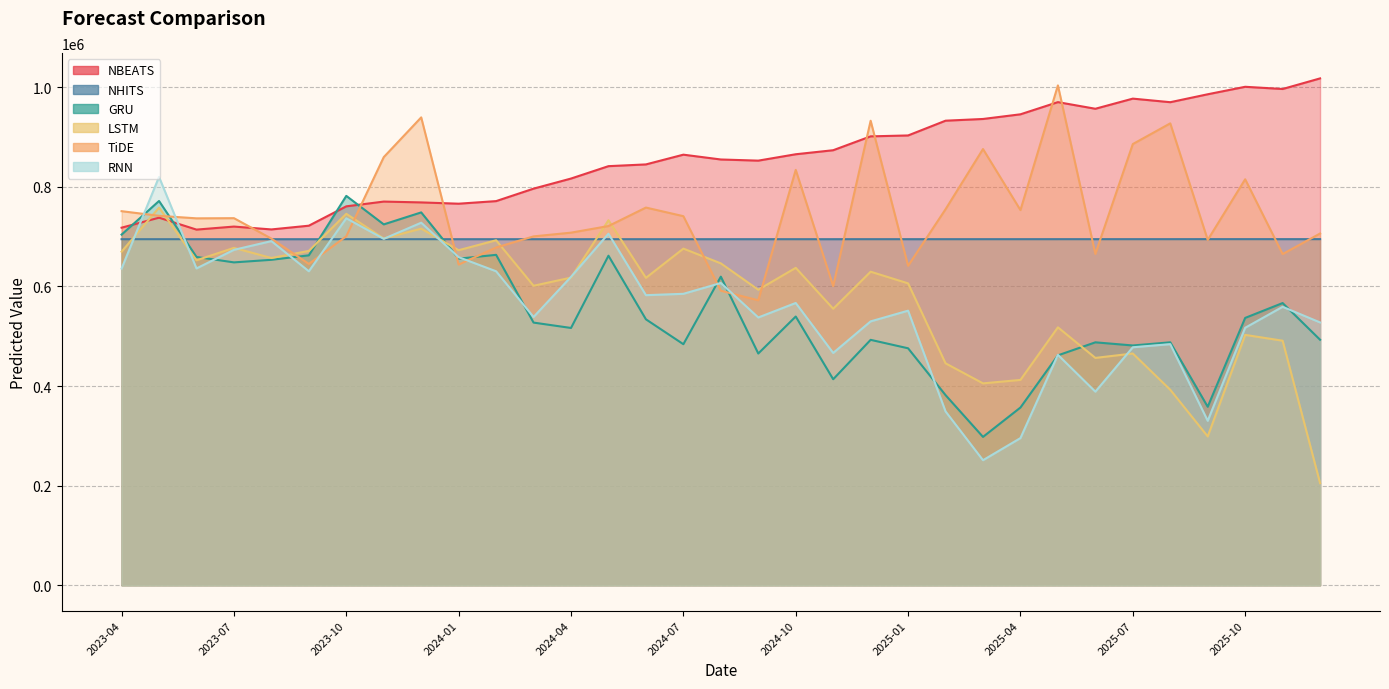

Reading left to right, list all the values displayed in this chart.

NBEATS: 2023-04=717939.5	2023-05=737984.6	2023-06=714080.4	2023-07=720170.8	2023-08=714426.8	2023-09=721942.6	2023-10=760817.8	2023-11=770357.1	2023-12=768675.8	2024-01=766095.0	2024-02=771294.9	2024-03=796333.6	2024-04=816603.7	2024-05=841476.3	2024-06=844972.2	2024-07=864543.5	2024-08=854875.2	2024-09=852564.1	2024-10=865379.6	2024-11=873475.0	2024-12=901319.5	2025-01=903129.3	2025-02=932767.8	2025-03=936219.7	2025-04=945596.2	2025-05=970026.6	2025-06=956736.1	2025-07=977081.6	2025-08=969903.2	2025-09=985819.6	2025-10=1000836.9	2025-11=996412.0	2025-12=1017692.2
NHITS: 2023-04=694810.1	2023-05=694807.8	2023-06=694802.6	2023-07=694809.5	2023-08=694805.5	2023-09=694808.4	2023-10=694804.6	2023-11=694813.9	2023-12=694815.1	2024-01=694816.1	2024-02=694814.0	2024-03=694813.3	2024-04=694812.9	2024-05=694811.1	2024-06=694808.2	2024-07=694805.4	2024-08=694845.9	2024-09=694847.3	2024-10=694838.4	2024-11=694837.9	2024-12=694854.1	2025-01=694848.8	2025-02=694845.6	2025-03=694849.0	2025-04=694862.1	2025-05=694881.1	2025-06=694885.6	2025-07=694892.2	2025-08=694893.9	2025-09=694939.4	2025-10=694938.8	2025-11=694927.9	2025-12=694932.9
GRU: 2023-04=704050.6	2023-05=771529.1	2023-06=659197.4	2023-07=648255.4	2023-08=653414.4	2023-09=662423.6	2023-10=781775.9	2023-11=724561.5	2023-12=748613.2	2024-01=655701.4	2024-02=663399.8	2024-03=527350.6	2024-04=516568.2	2024-05=661656.9	2024-06=533936.2	2024-07=483952.9	2024-08=619613.2	2024-09=465273.9	2024-10=539551.0	2024-11=413590.4	2024-12=492722.7	2025-01=475753.6	2025-02=381720.8	2025-03=297823.0	2025-04=356806.0	2025-05=461572.6	2025-06=487739.9	2025-07=481425.8	2025-08=487755.6	2025-09=358370.2	2025-10=536758.1	2025-11=566592.6	2025-12=492922.1
LSTM: 2023-04=669779.8	2023-05=758223.6	2023-06=652487.4	2023-07=677386.2	2023-08=657055.2	2023-09=671315.0	2023-10=745812.6	2023-11=696169.9	2023-12=715983.3	2024-01=672732.6	2024-02=692679.1	2024-03=601304.3	2024-04=617691.1	2024-05=732936.5	2024-06=617174.9	2024-07=675925.9	2024-08=646279.8	2024-09=593338.5	2024-10=637298.0	2024-11=555174.7	2024-12=629524.1	2025-01=606142.2	2025-02=445578.1	2025-03=405336.8	2025-04=412248.7	2025-05=517844.0	2025-06=456449.9	2025-07=465296.9	2025-08=392502.3	2025-09=298753.2	2025-10=502670.2	2025-11=491006.5	2025-12=204965.6
TiDE: 2023-04=751076.0	2023-05=741780.3	2023-06=736698.2	2023-07=737030.8	2023-08=696000.2	2023-09=645122.4	2023-10=700702.9	2023-11=859613.2	2023-12=939432.5	2024-01=643840.9	2024-02=678152.3	2024-03=700446.4	2024-04=707956.3	2024-05=721222.6	2024-06=758327.1	2024-07=741033.0	2024-08=591369.0	2024-09=572104.4	2024-10=834012.8	2024-11=600783.6	2024-12=932665.0	2025-01=641449.0	2025-02=754951.0	2025-03=875832.2	2025-04=753256.2	2025-05=1003635.9	2025-06=665285.5	2025-07=885846.2	2025-08=927417.9	2025-09=693353.6	2025-10=815141.2	2025-11=664964.8	2025-12=706217.6
RNN: 2023-04=635888.9	2023-05=819874.6	2023-06=636117.1	2023-07=673453.7	2023-08=690968.9	2023-09=630404.7	2023-10=736775.1	2023-11=695533.9	2023-12=727935.1	2024-01=658697.1	2024-02=630394.6	2024-03=538621.9	2024-04=619224.2	2024-05=705831.8	2024-06=582425.4	2024-07=585146.8	2024-08=606838.9	2024-09=537618.7	2024-10=566741.8	2024-11=466413.1	2024-12=529807.9	2025-01=551293.0	2025-02=349003.2	2025-03=251036.7	2025-04=295438.2	2025-05=462660.6	2025-06=388679.0	2025-07=477808.6	2025-08=484084.2	2025-09=330148.2	2025-10=516962.4	2025-11=559040.4	2025-12=527658.8